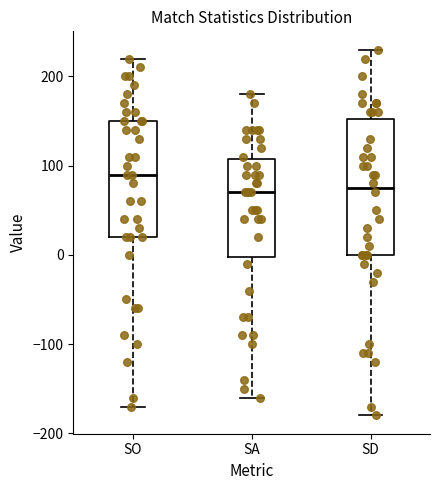

Which box has the highest median line?

SO